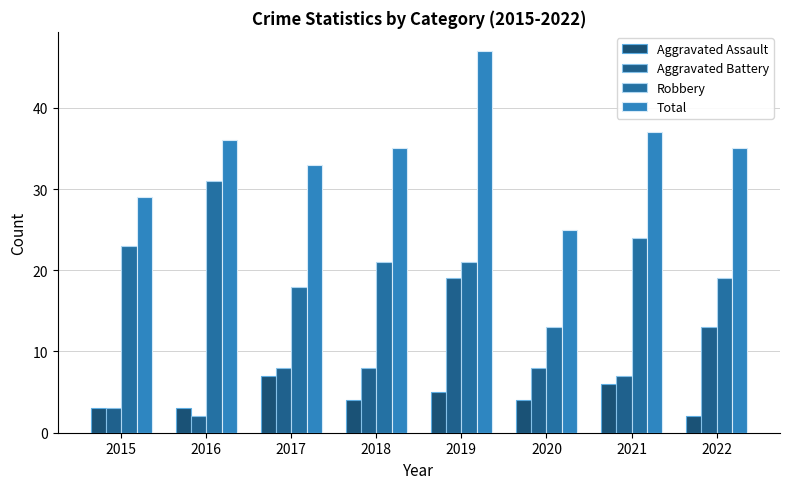

Which series has the widest spread of values?

Total